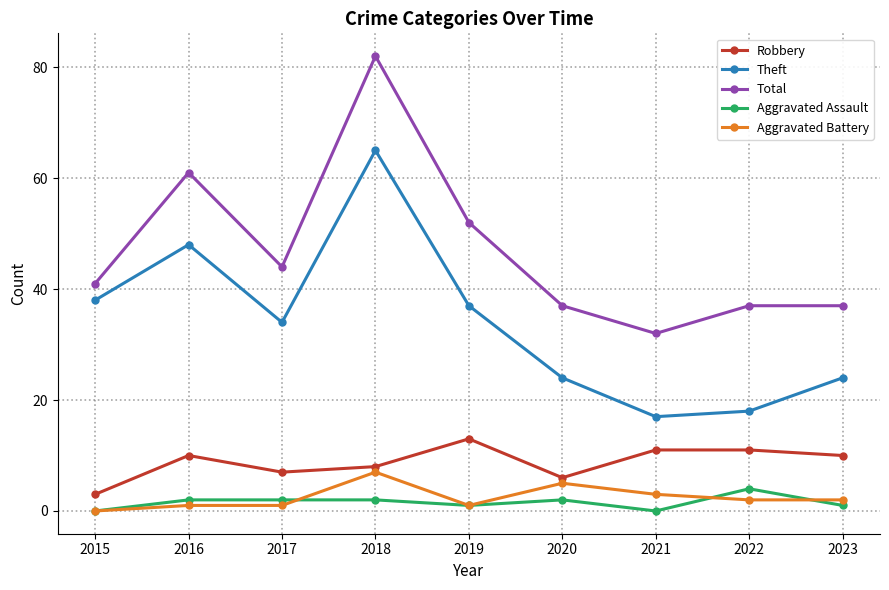

At which category does Theft reach its first local peak?

2016